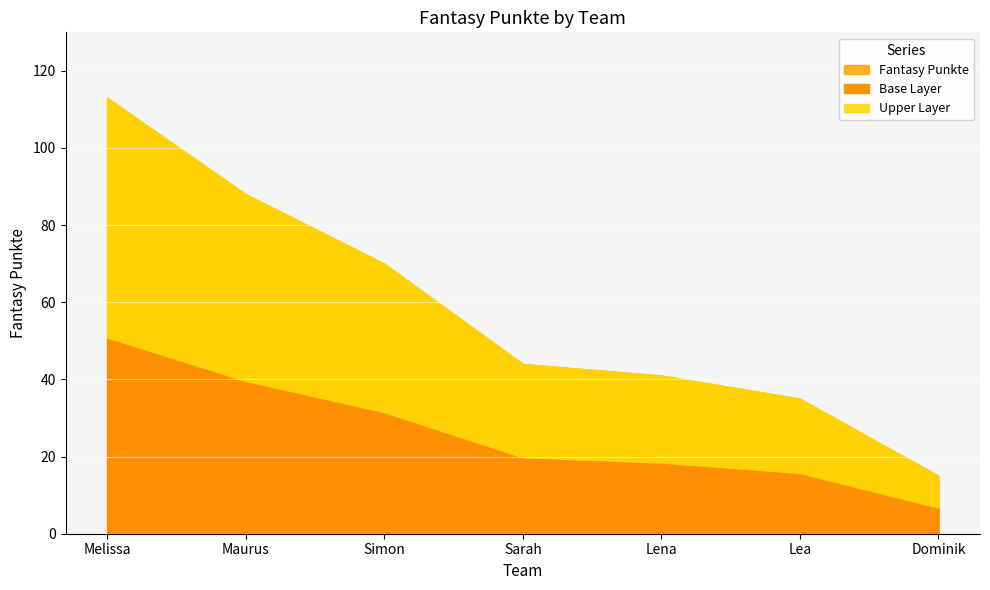

Reading left to right, list all the values displayed in this chart.

113	88	70	44	41	35	15